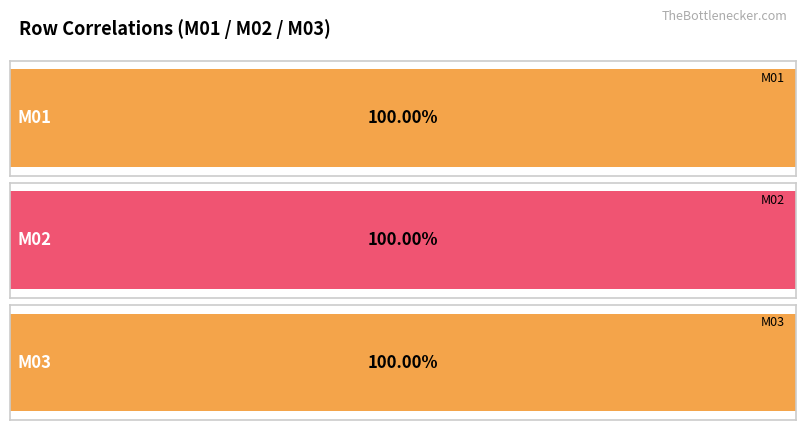

Between M02 and M03, which series saw the biggest shift?

M02